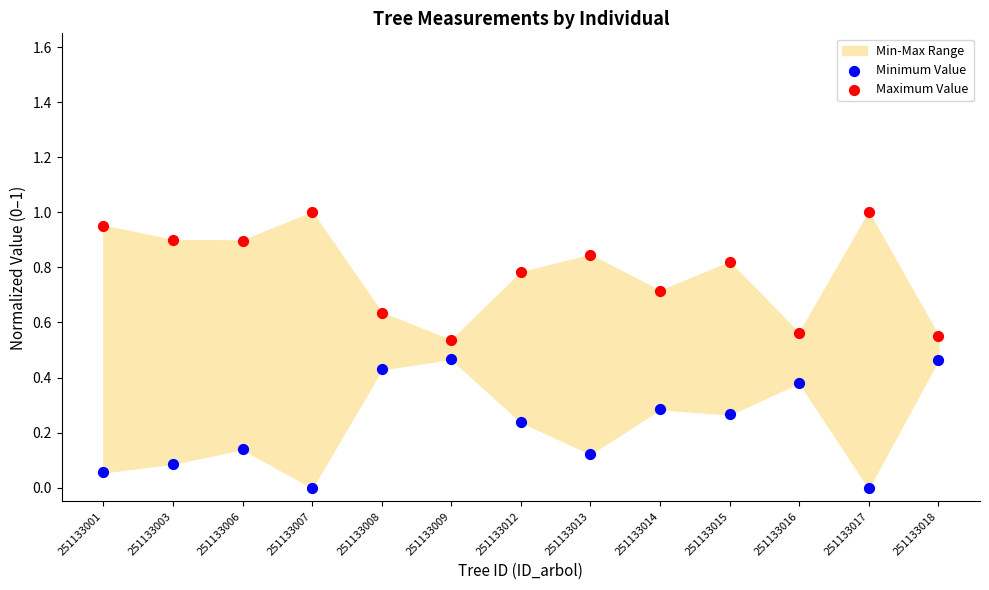

Which series reaches the minimum Y coordinate?

Minimum Value